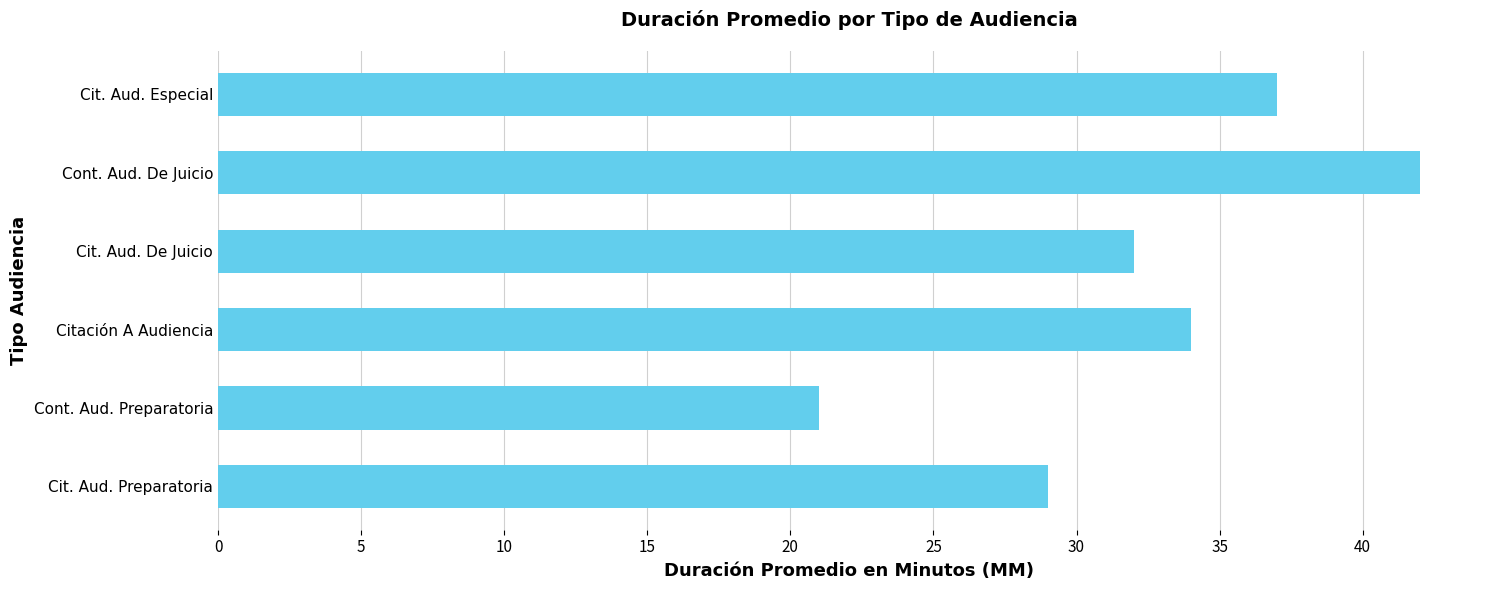

Count the values in the range 29 to 37.

4